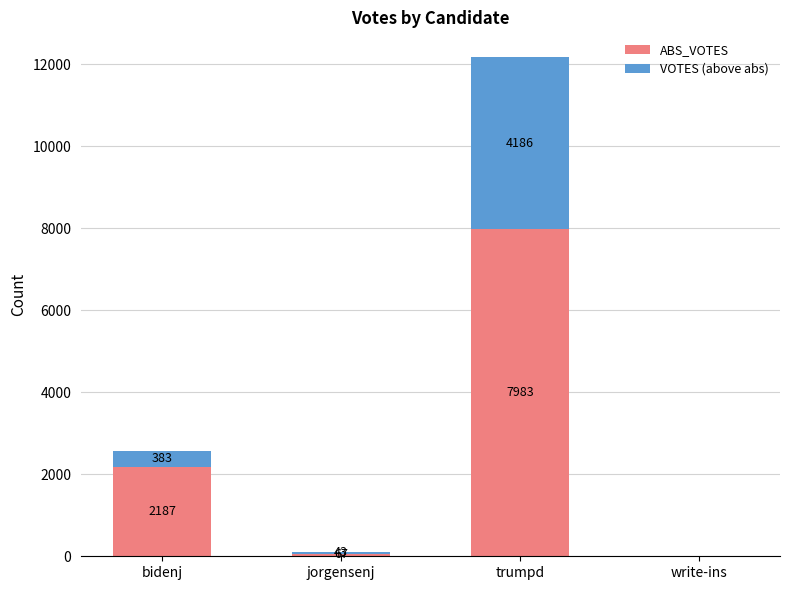

True or false: ABS_VOTES has a value of 0 at write-ins.

True